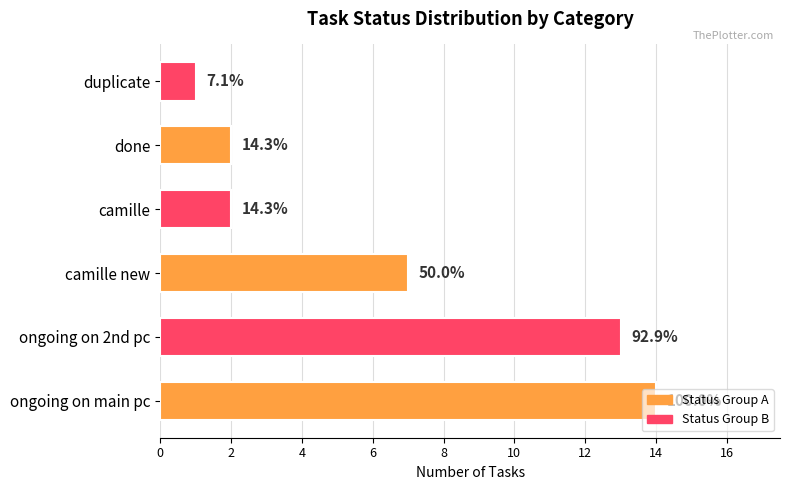

How many bars are there in total?

6